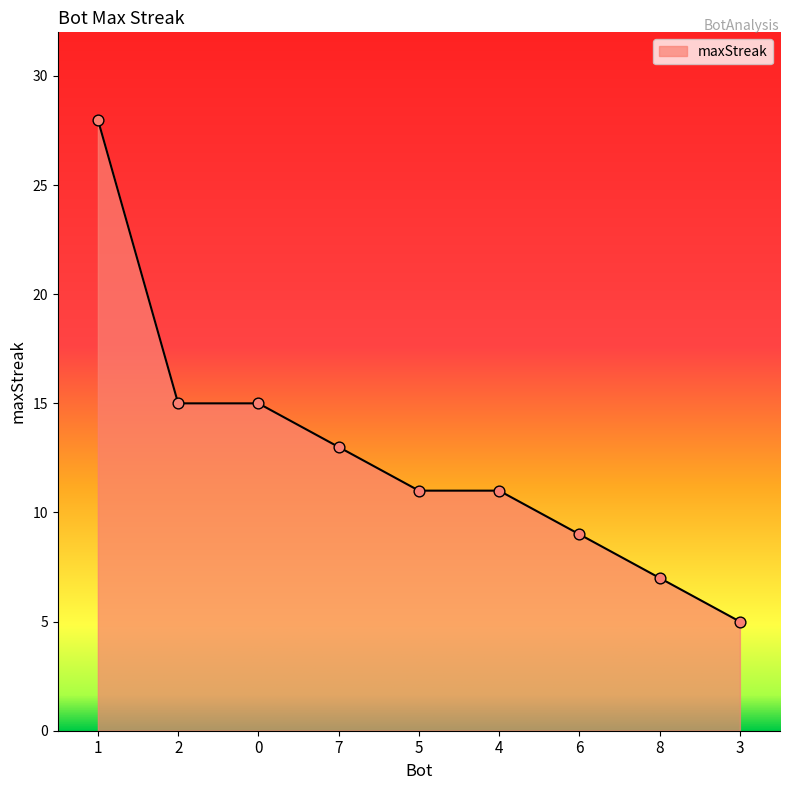

What is the ratio of the value at 8 to the value at 6?

0.8